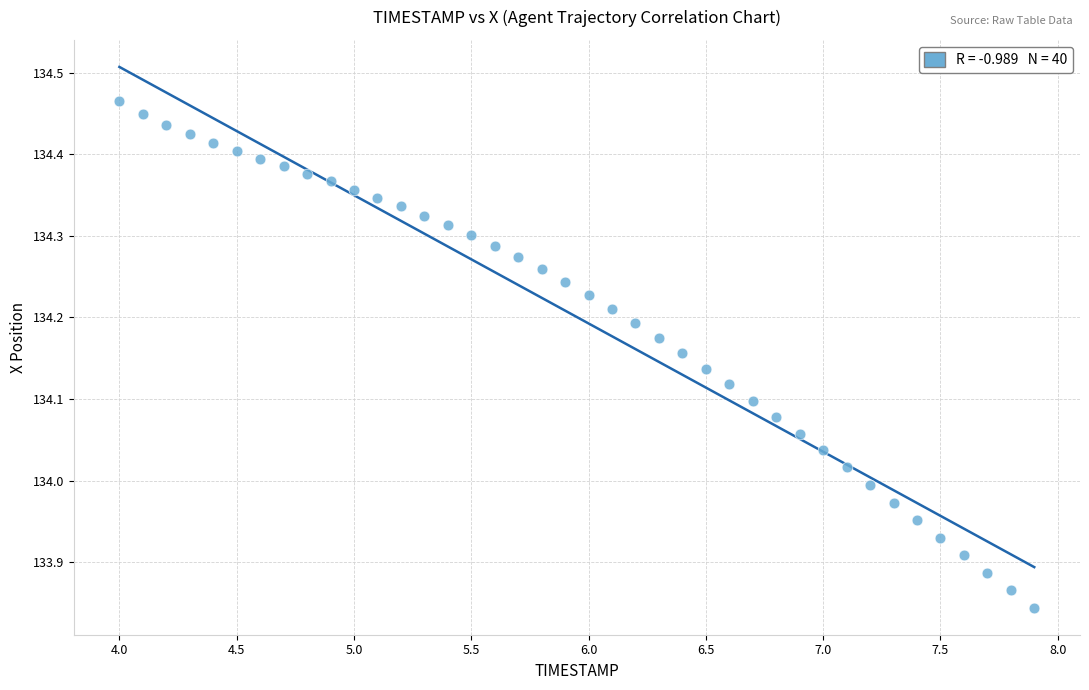

What is the range of X values (max minus min)?

3.9